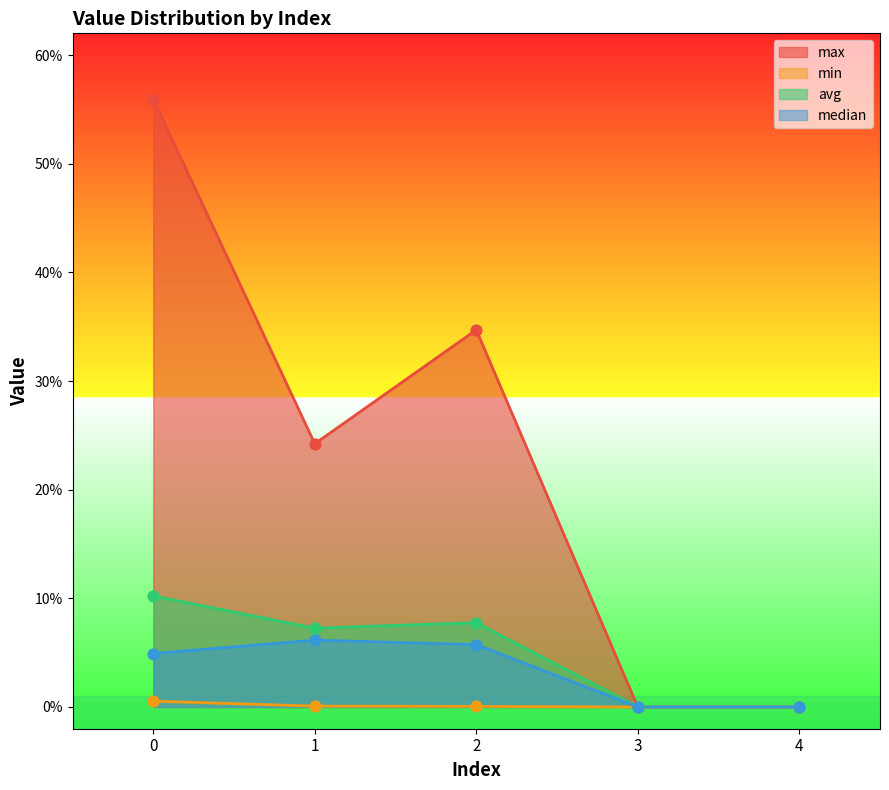

Which series has the largest total across all categories?

max